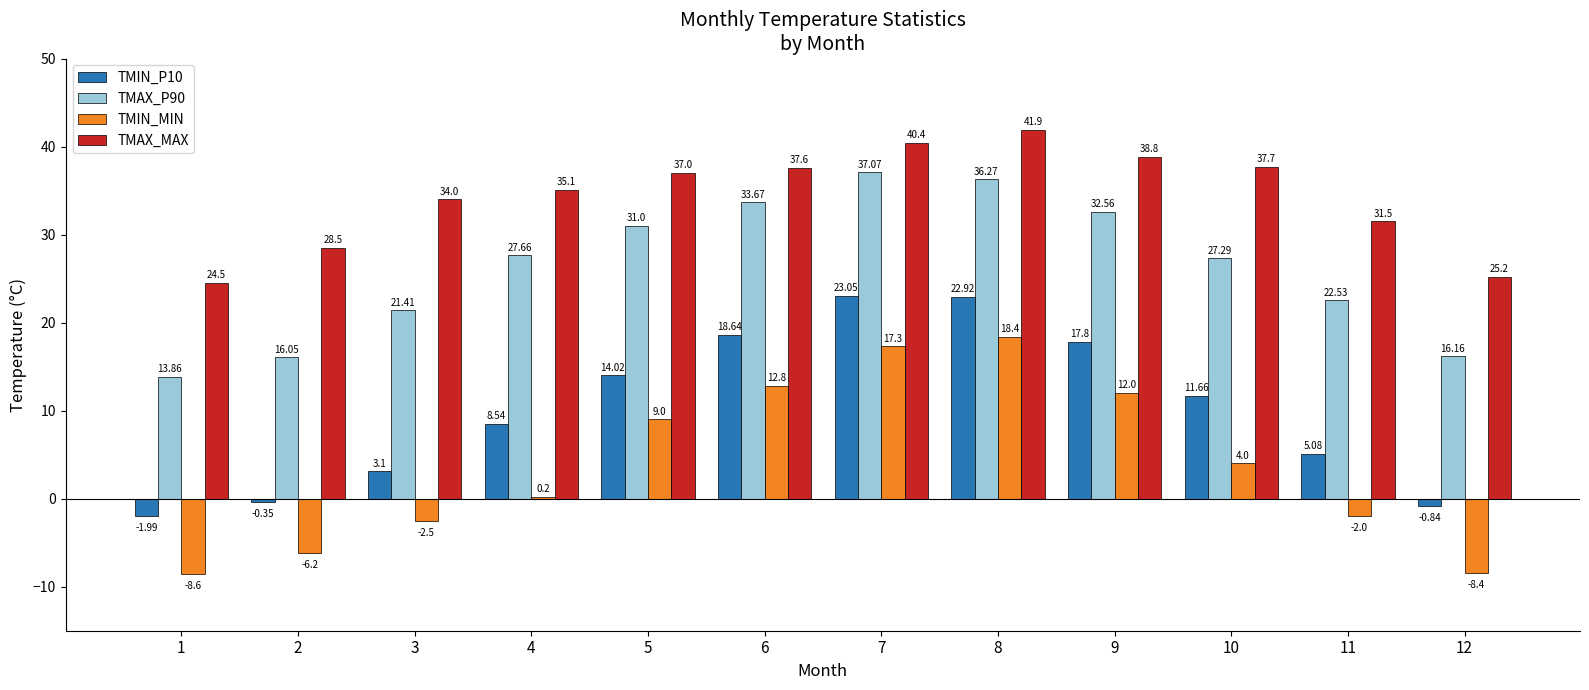

At which category is the sum across all series the highest?

8